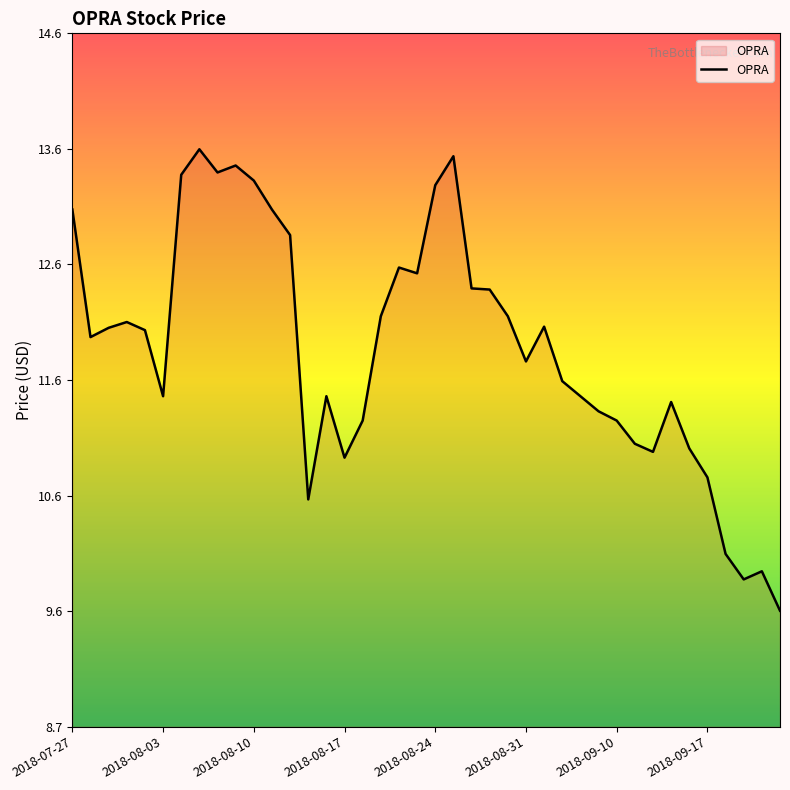

What is the difference between the maximum and minimum values?

4.0